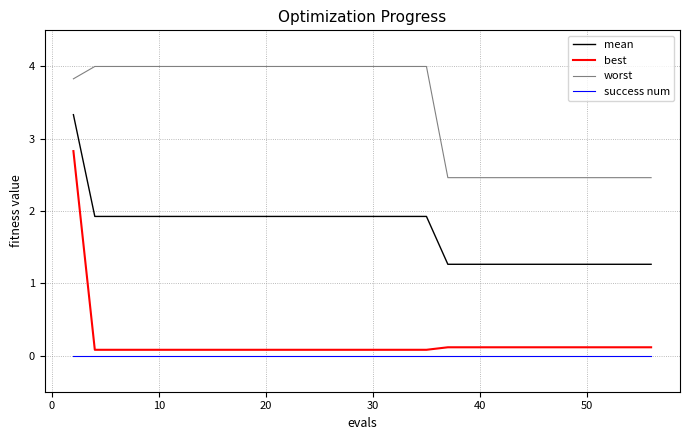

Is this an area chart (filled region under the line)?

No